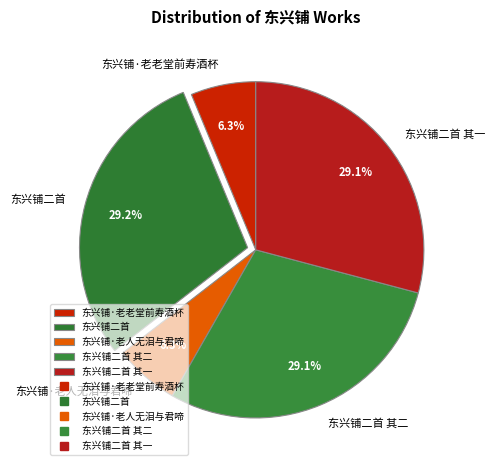

How much of the chart is everything except 东兴铺二首 其一?

70.9%